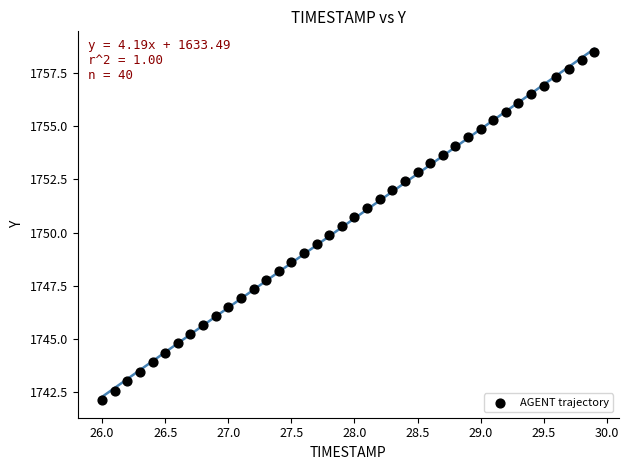

What is the range of Y values (max minus min)?

16.3